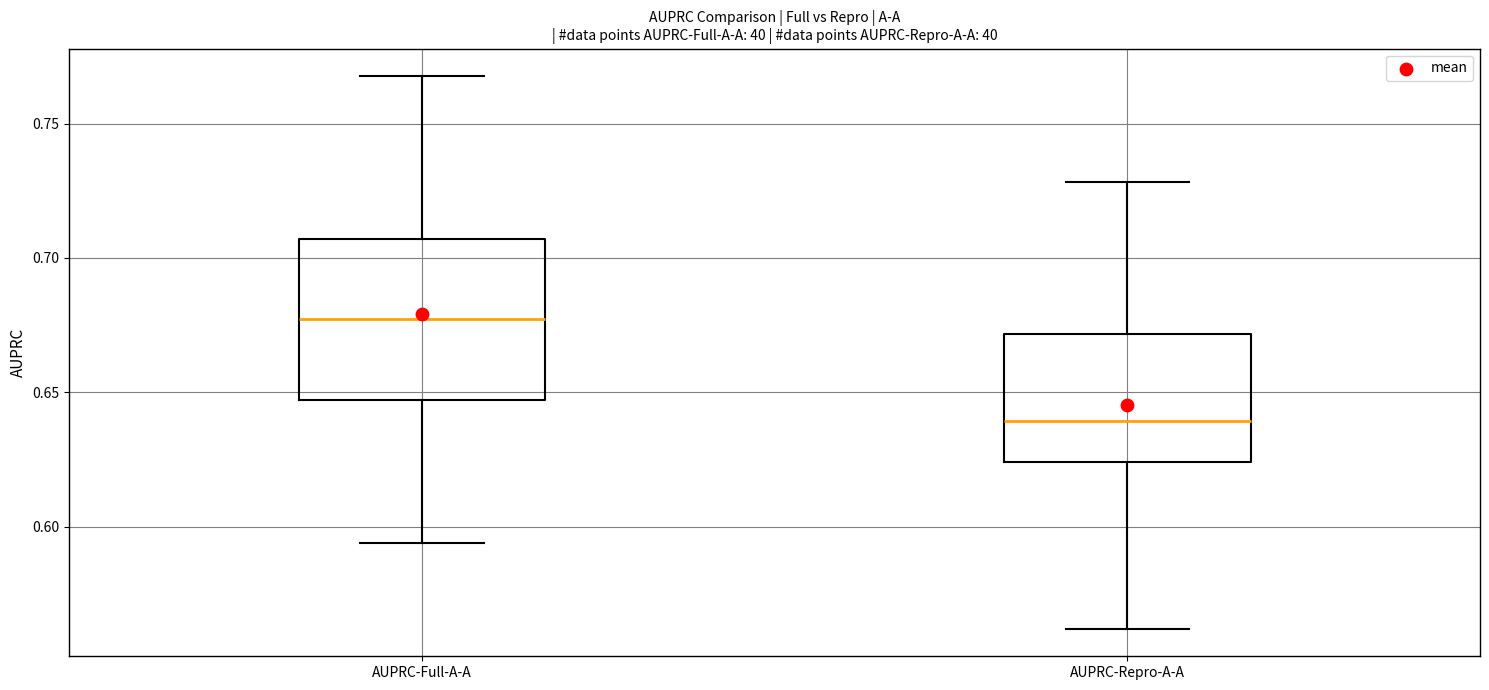

Comparing the boxes themselves (not the whiskers), which one is the tallest?

AUPRC-Full-A-A